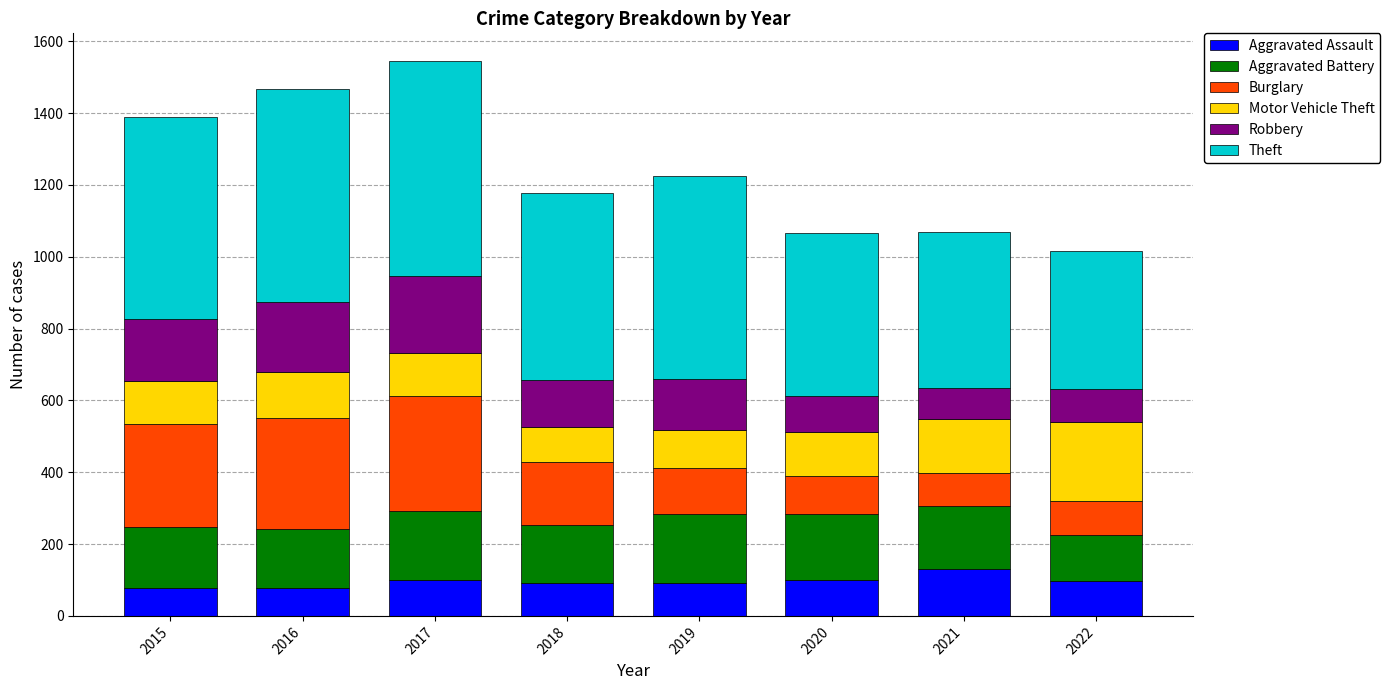

What is the lowest value of the Aggravated Assault series?

79